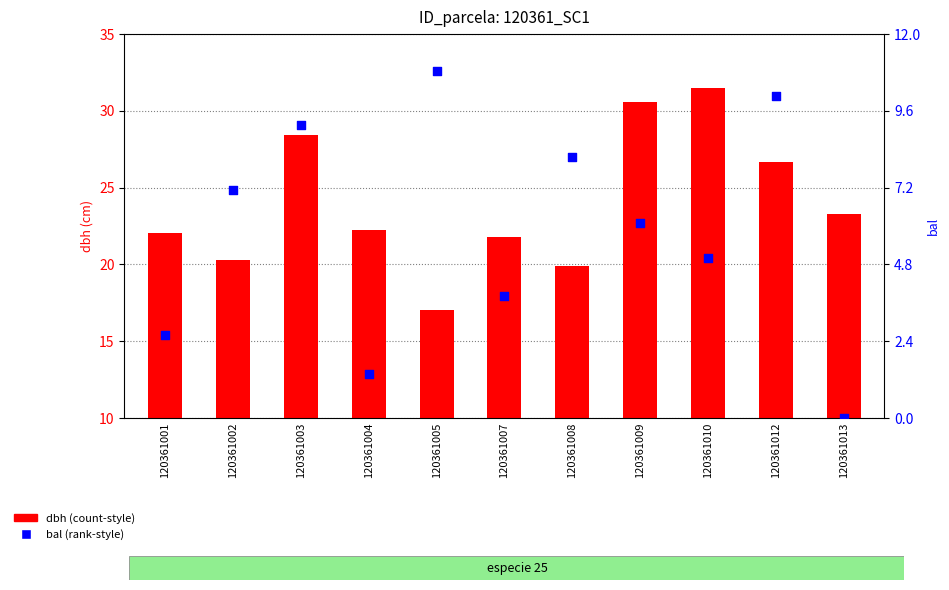

Is the value of dbh at 120361005 greater than the value of bal at 120361008?

Yes